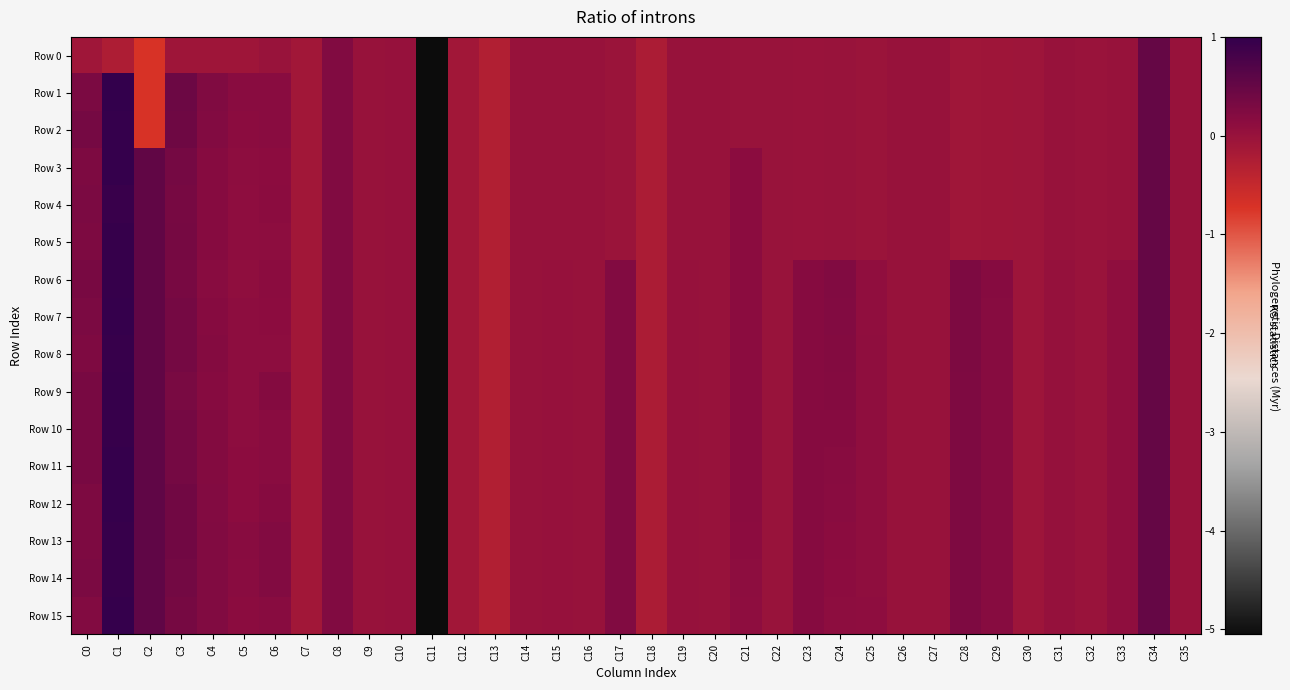

Reading right to left, transcribe all the data shown in this chart.

Row 0: C35=0.0	C34=0.5	C33=-0.0	C32=-0.0	C31=-0.0	C30=-0.1	C29=-0.1	C28=-0.1	C27=-0.0	C26=-0.0	C25=-0.0	C24=-0.0	C23=-0.0	C22=-0.0	C21=-0.0	C20=-0.0	C19=-0.0	C18=-0.2	C17=-0.0	C16=-0.0	C15=-0.0	C14=-0.0	C13=-0.3	C12=-0.1	C11=-5.1	C10=0.0	C9=0.0	C8=0.2	C7=-0.1	C6=-0.0	C5=-0.1	C4=-0.1	C3=-0.1	C2=-0.7	C1=-0.2	C0=-0.1
Row 1: C35=0.0	C34=0.5	C33=-0.0	C32=-0.0	C31=-0.0	C30=-0.1	C29=-0.1	C28=-0.1	C27=-0.0	C26=-0.0	C25=-0.0	C24=-0.0	C23=-0.0	C22=-0.0	C21=-0.0	C20=-0.0	C19=-0.0	C18=-0.2	C17=-0.0	C16=-0.0	C15=-0.0	C14=-0.0	C13=-0.3	C12=-0.1	C11=-5.1	C10=0.0	C9=0.0	C8=0.2	C7=-0.1	C6=0.2	C5=0.2	C4=0.2	C3=0.4	C2=-0.7	C1=1.0	C0=0.3
Row 2: C35=0.0	C34=0.5	C33=-0.0	C32=-0.0	C31=-0.0	C30=-0.1	C29=-0.1	C28=-0.1	C27=-0.0	C26=-0.0	C25=-0.0	C24=-0.0	C23=-0.0	C22=-0.0	C21=-0.0	C20=-0.0	C19=-0.0	C18=-0.2	C17=-0.0	C16=-0.0	C15=-0.0	C14=-0.0	C13=-0.3	C12=-0.1	C11=-5.1	C10=0.0	C9=0.0	C8=0.2	C7=-0.1	C6=0.2	C5=0.1	C4=0.2	C3=0.4	C2=-0.7	C1=1.0	C0=0.4
Row 3: C35=0.0	C34=0.5	C33=-0.0	C32=-0.0	C31=-0.0	C30=-0.1	C29=-0.1	C28=-0.1	C27=-0.0	C26=-0.0	C25=-0.0	C24=-0.0	C23=-0.0	C22=-0.0	C21=0.1	C20=-0.0	C19=-0.0	C18=-0.2	C17=-0.0	C16=-0.0	C15=-0.0	C14=-0.0	C13=-0.3	C12=-0.1	C11=-5.1	C10=0.0	C9=0.0	C8=0.2	C7=-0.1	C6=0.1	C5=0.1	C4=0.2	C3=0.4	C2=0.5	C1=1.0	C0=0.3
Row 4: C35=0.0	C34=0.5	C33=-0.0	C32=-0.0	C31=-0.0	C30=-0.1	C29=-0.1	C28=-0.1	C27=-0.0	C26=-0.0	C25=-0.0	C24=-0.0	C23=-0.0	C22=-0.0	C21=0.1	C20=-0.0	C19=-0.0	C18=-0.2	C17=-0.0	C16=-0.0	C15=-0.0	C14=-0.0	C13=-0.3	C12=-0.1	C11=-5.1	C10=0.0	C9=0.0	C8=0.2	C7=-0.1	C6=0.1	C5=0.1	C4=0.2	C3=0.3	C2=0.5	C1=0.9	C0=0.3
Row 5: C35=0.0	C34=0.5	C33=-0.0	C32=-0.0	C31=-0.0	C30=-0.1	C29=-0.1	C28=-0.1	C27=-0.0	C26=-0.0	C25=-0.0	C24=-0.0	C23=-0.0	C22=-0.0	C21=0.1	C20=-0.0	C19=-0.0	C18=-0.2	C17=-0.0	C16=-0.0	C15=-0.0	C14=-0.0	C13=-0.3	C12=-0.1	C11=-5.1	C10=0.0	C9=0.0	C8=0.2	C7=-0.1	C6=0.1	C5=0.1	C4=0.2	C3=0.3	C2=0.5	C1=1.0	C0=0.3
Row 6: C35=0.0	C34=0.5	C33=0.1	C32=-0.0	C31=0.0	C30=-0.1	C29=0.2	C28=0.3	C27=-0.0	C26=-0.0	C25=0.1	C24=0.2	C23=0.2	C22=-0.0	C21=0.1	C20=-0.0	C19=0.0	C18=-0.2	C17=0.2	C16=-0.0	C15=0.0	C14=-0.0	C13=-0.3	C12=-0.1	C11=-5.1	C10=0.0	C9=0.0	C8=0.2	C7=-0.1	C6=0.1	C5=0.1	C4=0.2	C3=0.3	C2=0.5	C1=1.0	C0=0.3
Row 7: C35=0.0	C34=0.5	C33=0.1	C32=-0.0	C31=0.0	C30=-0.1	C29=0.2	C28=0.3	C27=-0.0	C26=-0.0	C25=0.1	C24=0.2	C23=0.2	C22=-0.0	C21=0.1	C20=-0.0	C19=0.0	C18=-0.2	C17=0.2	C16=-0.0	C15=0.0	C14=-0.0	C13=-0.3	C12=-0.1	C11=-5.1	C10=0.0	C9=0.0	C8=0.2	C7=-0.1	C6=0.1	C5=0.1	C4=0.2	C3=0.3	C2=0.5	C1=1.0	C0=0.3
Row 8: C35=0.0	C34=0.5	C33=0.1	C32=-0.0	C31=0.0	C30=-0.1	C29=0.2	C28=0.3	C27=-0.0	C26=-0.0	C25=0.1	C24=0.2	C23=0.2	C22=-0.0	C21=0.1	C20=-0.0	C19=0.0	C18=-0.2	C17=0.2	C16=-0.0	C15=0.0	C14=-0.0	C13=-0.3	C12=-0.1	C11=-5.1	C10=0.0	C9=0.0	C8=0.2	C7=-0.1	C6=0.1	C5=0.1	C4=0.2	C3=0.4	C2=0.5	C1=0.9	C0=0.3
Row 9: C35=0.0	C34=0.5	C33=0.1	C32=-0.0	C31=0.0	C30=-0.1	C29=0.2	C28=0.3	C27=-0.0	C26=-0.0	C25=0.1	C24=0.2	C23=0.2	C22=-0.0	C21=0.1	C20=-0.0	C19=0.0	C18=-0.2	C17=0.2	C16=-0.0	C15=0.0	C14=-0.0	C13=-0.3	C12=-0.1	C11=-5.1	C10=0.0	C9=0.0	C8=0.2	C7=-0.1	C6=0.2	C5=0.1	C4=0.2	C3=0.3	C2=0.6	C1=1.0	C0=0.3
Row 10: C35=0.0	C34=0.5	C33=0.1	C32=-0.0	C31=0.0	C30=-0.1	C29=0.2	C28=0.3	C27=-0.0	C26=-0.0	C25=0.1	C24=0.2	C23=0.2	C22=-0.0	C21=0.1	C20=-0.0	C19=0.0	C18=-0.2	C17=0.2	C16=-0.0	C15=0.0	C14=-0.0	C13=-0.3	C12=-0.1	C11=-5.1	C10=0.0	C9=0.0	C8=0.2	C7=-0.1	C6=0.2	C5=0.1	C4=0.2	C3=0.4	C2=0.6	C1=0.9	C0=0.3
Row 11: C35=0.0	C34=0.5	C33=0.1	C32=-0.0	C31=0.0	C30=-0.1	C29=0.2	C28=0.3	C27=-0.0	C26=-0.0	C25=0.1	C24=0.2	C23=0.2	C22=-0.0	C21=0.1	C20=-0.0	C19=0.0	C18=-0.2	C17=0.2	C16=-0.0	C15=0.0	C14=-0.0	C13=-0.3	C12=-0.1	C11=-5.1	C10=0.0	C9=0.0	C8=0.2	C7=-0.1	C6=0.2	C5=0.1	C4=0.2	C3=0.3	C2=0.6	C1=1.0	C0=0.3
Row 12: C35=0.0	C34=0.5	C33=0.1	C32=-0.0	C31=0.0	C30=-0.1	C29=0.2	C28=0.3	C27=-0.0	C26=-0.0	C25=0.1	C24=0.2	C23=0.2	C22=-0.0	C21=0.1	C20=-0.0	C19=0.0	C18=-0.2	C17=0.2	C16=-0.0	C15=0.0	C14=-0.0	C13=-0.3	C12=-0.1	C11=-5.1	C10=0.0	C9=0.0	C8=0.2	C7=-0.1	C6=0.2	C5=0.1	C4=0.2	C3=0.4	C2=0.6	C1=1.0	C0=0.3
Row 13: C35=0.0	C34=0.5	C33=0.1	C32=-0.0	C31=0.0	C30=-0.1	C29=0.2	C28=0.3	C27=-0.0	C26=-0.0	C25=0.1	C24=0.1	C23=0.2	C22=-0.0	C21=0.1	C20=-0.0	C19=0.0	C18=-0.2	C17=0.2	C16=-0.0	C15=0.0	C14=-0.0	C13=-0.3	C12=-0.1	C11=-5.1	C10=0.0	C9=0.0	C8=0.2	C7=-0.1	C6=0.2	C5=0.2	C4=0.2	C3=0.4	C2=0.6	C1=0.9	C0=0.3
Row 14: C35=0.0	C34=0.5	C33=0.1	C32=-0.0	C31=0.0	C30=-0.1	C29=0.2	C28=0.3	C27=-0.0	C26=-0.0	C25=0.1	C24=0.1	C23=0.2	C22=-0.0	C21=0.1	C20=-0.0	C19=0.0	C18=-0.2	C17=0.2	C16=-0.0	C15=0.0	C14=-0.0	C13=-0.3	C12=-0.1	C11=-5.1	C10=0.0	C9=0.0	C8=0.2	C7=-0.1	C6=0.2	C5=0.2	C4=0.2	C3=0.4	C2=0.6	C1=0.9	C0=0.3
Row 15: C35=0.0	C34=0.5	C33=0.1	C32=-0.0	C31=0.0	C30=-0.1	C29=0.2	C28=0.3	C27=-0.0	C26=-0.0	C25=0.1	C24=0.1	C23=0.2	C22=-0.0	C21=0.1	C20=-0.0	C19=0.0	C18=-0.2	C17=0.2	C16=-0.0	C15=0.0	C14=-0.0	C13=-0.3	C12=-0.1	C11=-5.1	C10=0.0	C9=0.0	C8=0.2	C7=-0.1	C6=0.2	C5=0.1	C4=0.2	C3=0.3	C2=0.6	C1=1.0	C0=0.2